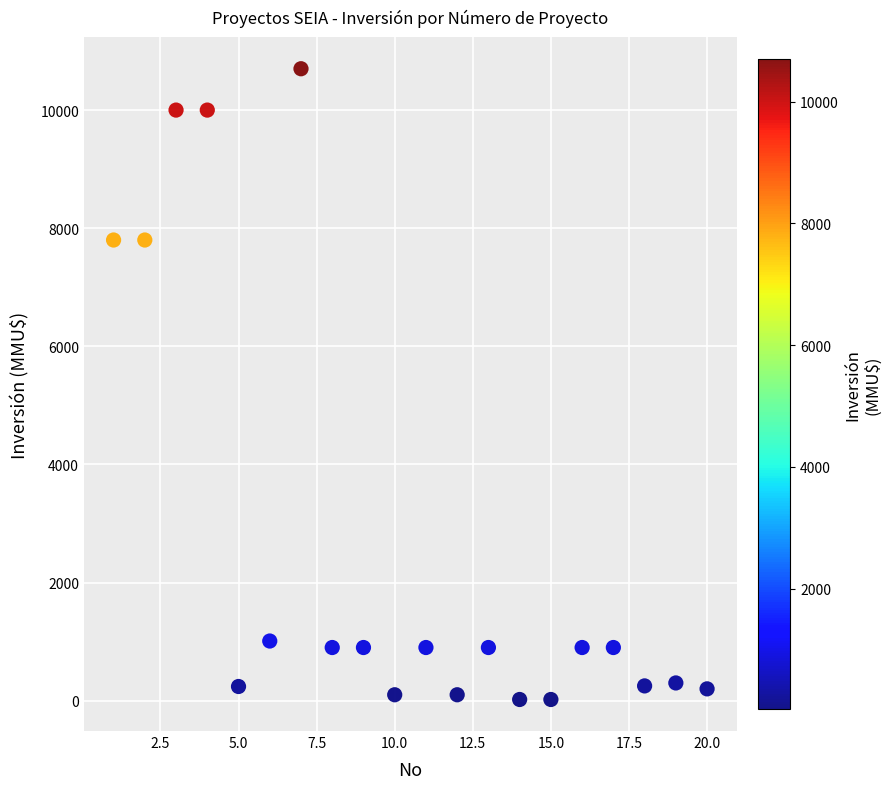

What is the range of X values (max minus min)?

19